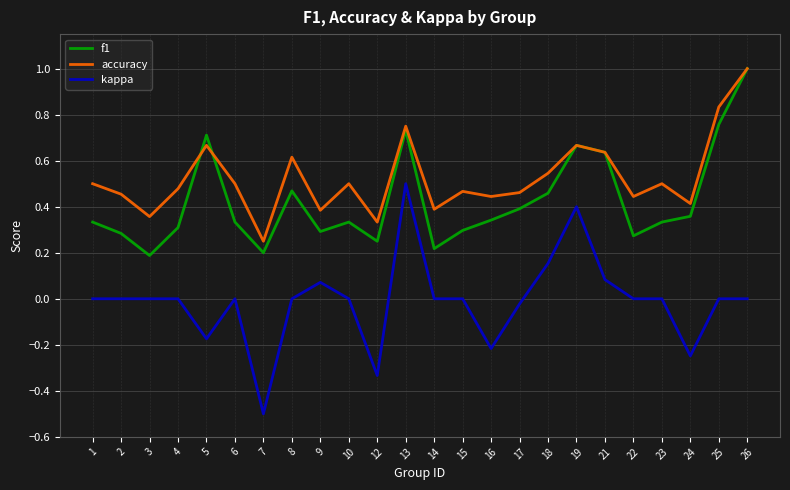

True or false: accuracy and kappa intersect in this chart.

False